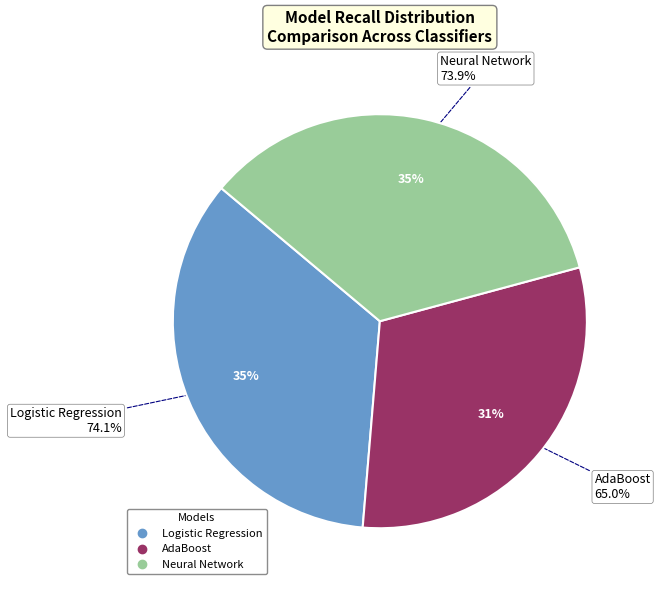

Is Logistic Regression the majority of the pie?

No